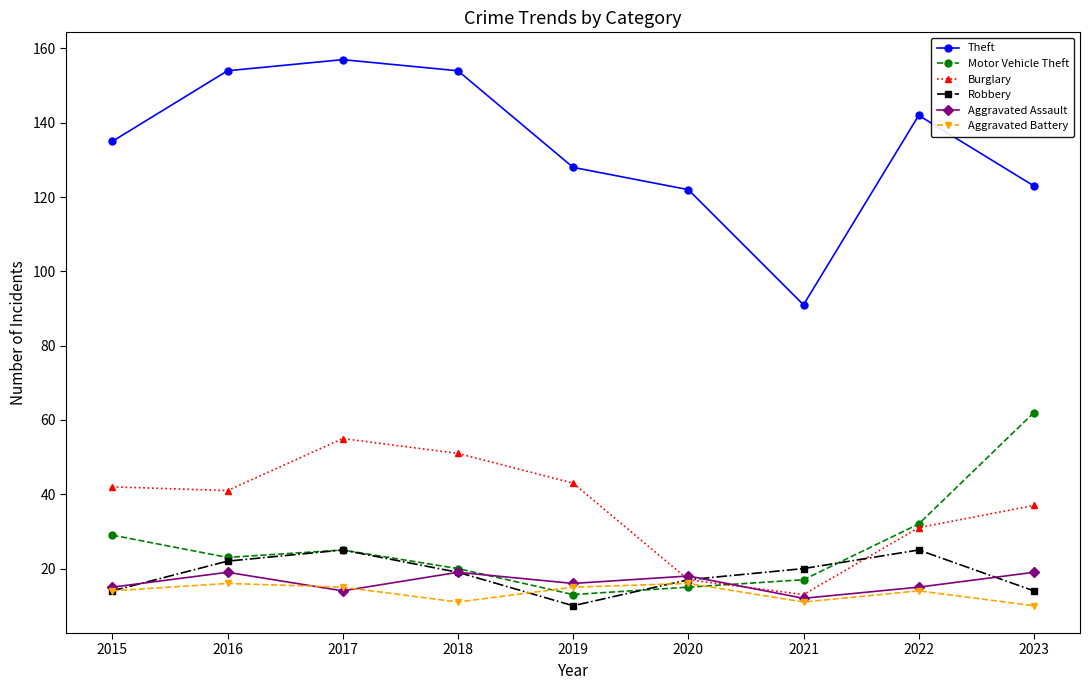

Rank the series by their maximum value, from lowest to highest.

Aggravated Battery, Aggravated Assault, Robbery, Burglary, Motor Vehicle Theft, Theft